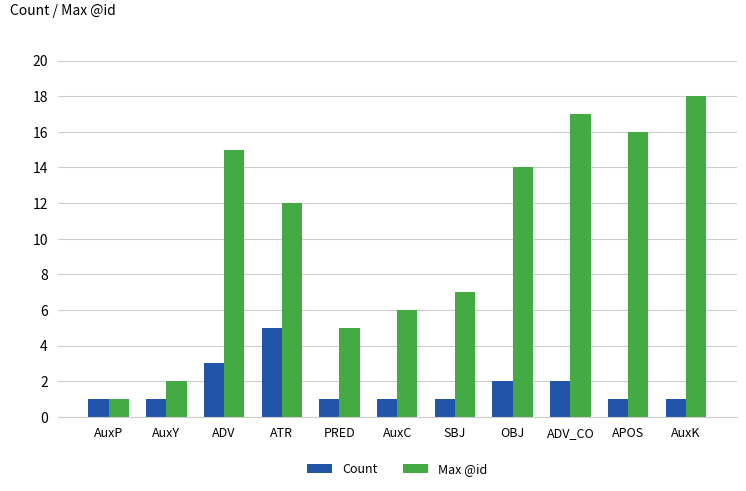

At which label does Max @id reach its minimum?

AuxP